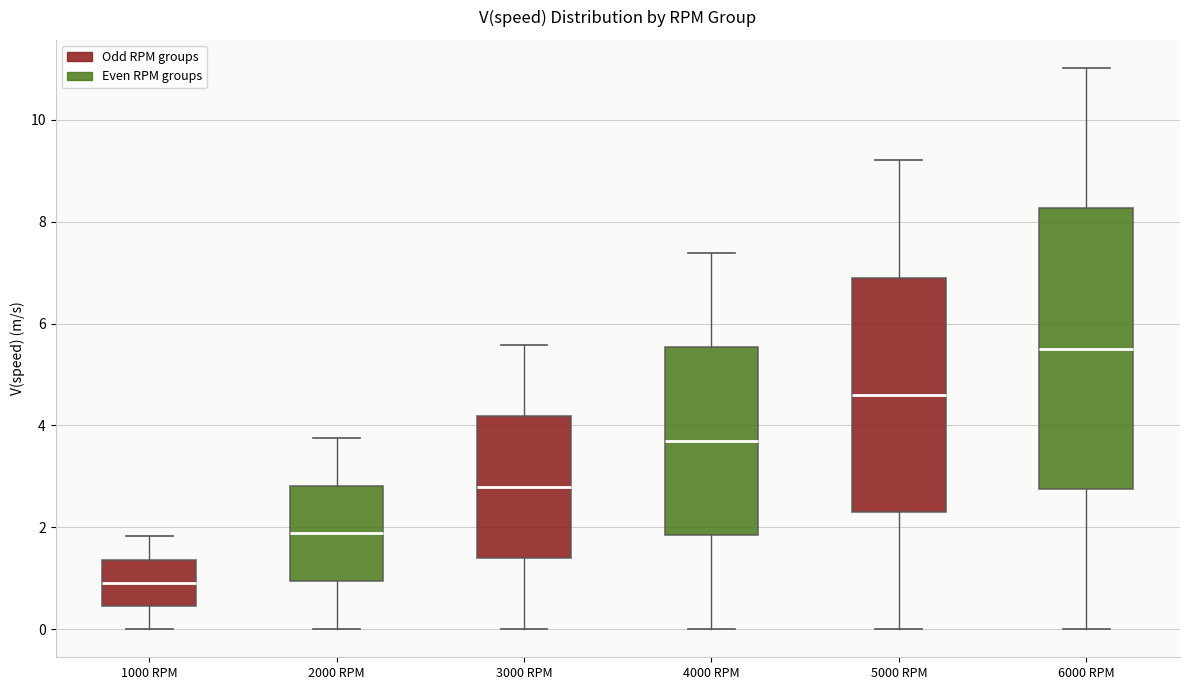

Which box has the highest median line?

6000 RPM